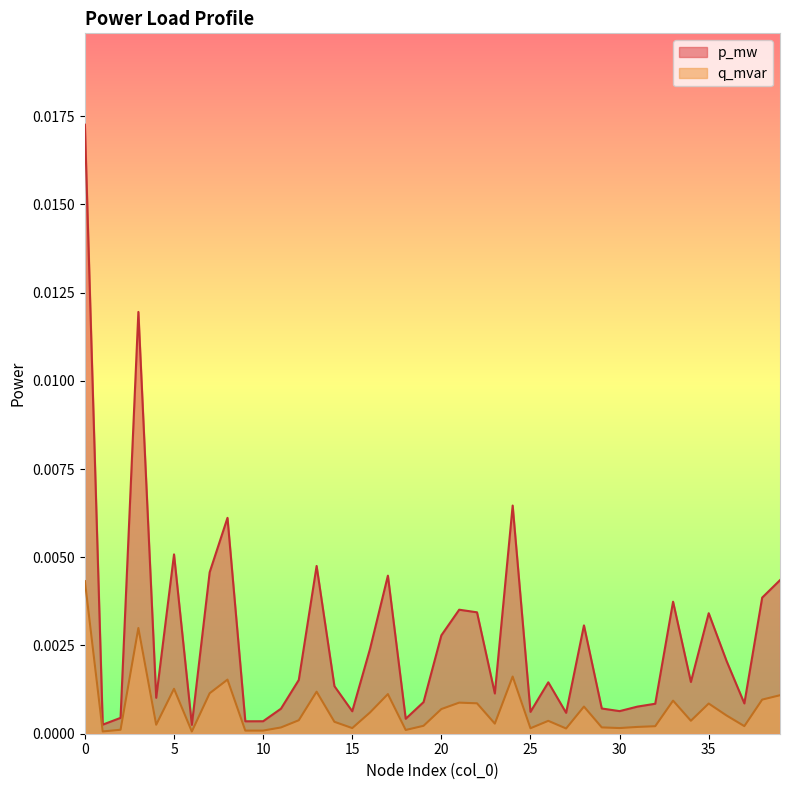

True or false: p_mw has a value of 0.0 at 32.

False